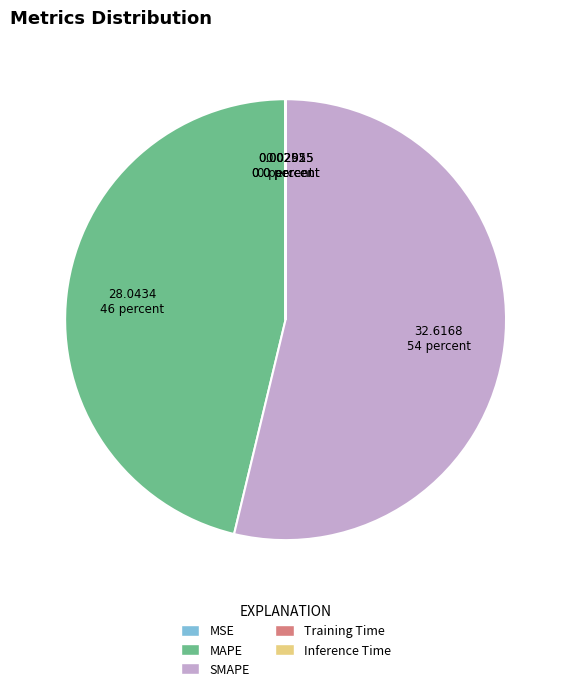

Which has a higher value, MAPE or SMAPE?

SMAPE